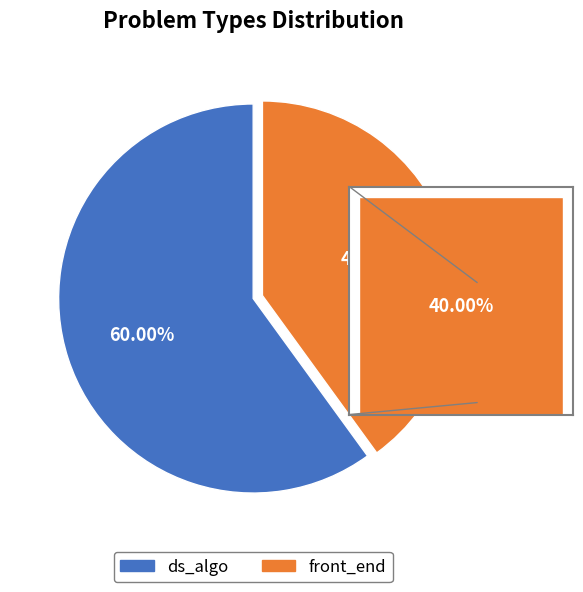

The front_end slice represents 30% of the pie. True or false?

False